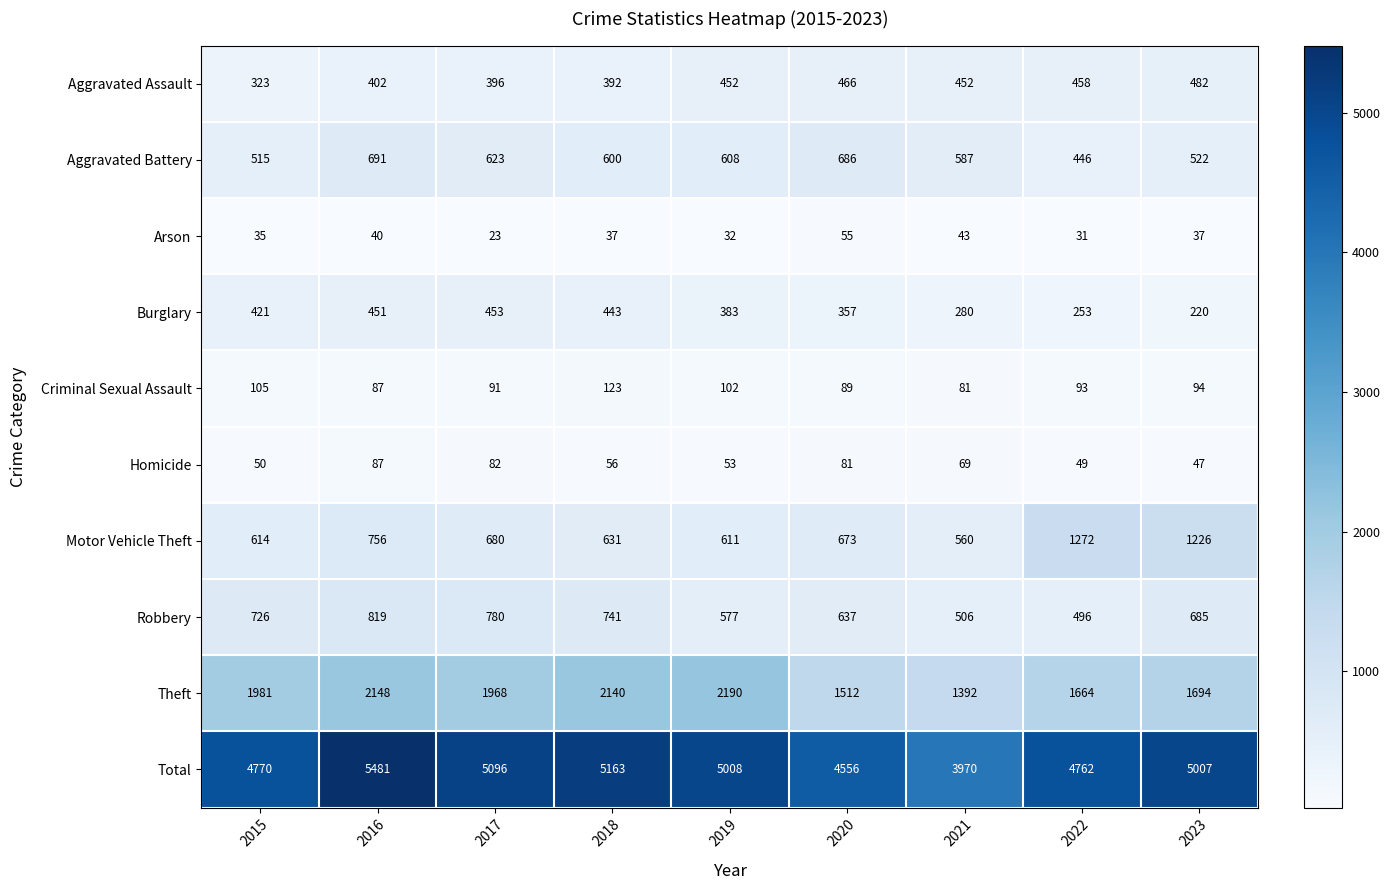

Which series changed the most between 2017 and 2019?

Theft